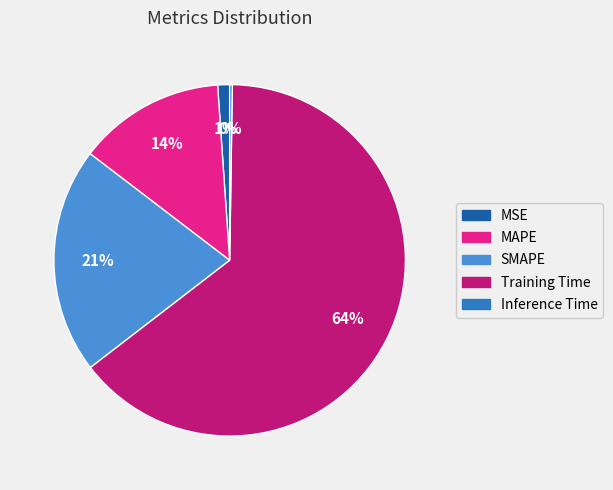

To the nearest percent, what is the average slice percentage?

20%